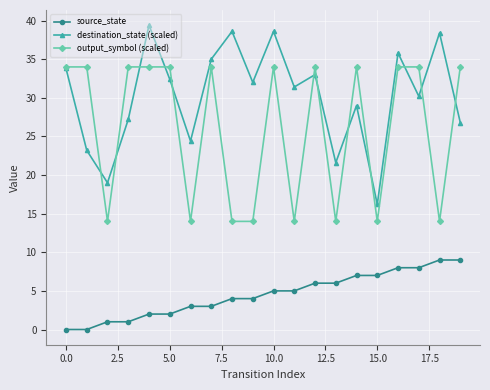

Reading left to right, extract all data points from this chart.

source_state: 0.0	0.0	1.0	1.0	2.0	2.0	3.0	3.0	4.0	4.0	5.0	5.0	6.0	6.0	7.0	7.0	8.0	8.0	9.0	9.0
destination_state (scaled): 33.8	23.2	19.0	27.2	39.4	32.4	24.4	35.0	38.6	32.0	38.6	31.4	33.0	21.6	29.0	16.2	35.8	30.2	38.4	26.8
output_symbol (scaled): 34.0	34.0	14.0	34.0	34.0	34.0	14.0	34.0	14.0	14.0	34.0	14.0	34.0	14.0	34.0	14.0	34.0	34.0	14.0	34.0